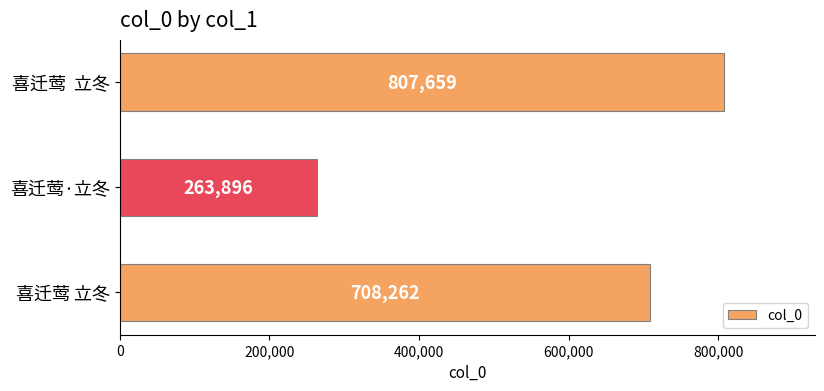

What is the change in value from 喜迁莺  立冬 to 喜迁莺·立冬?

-543763